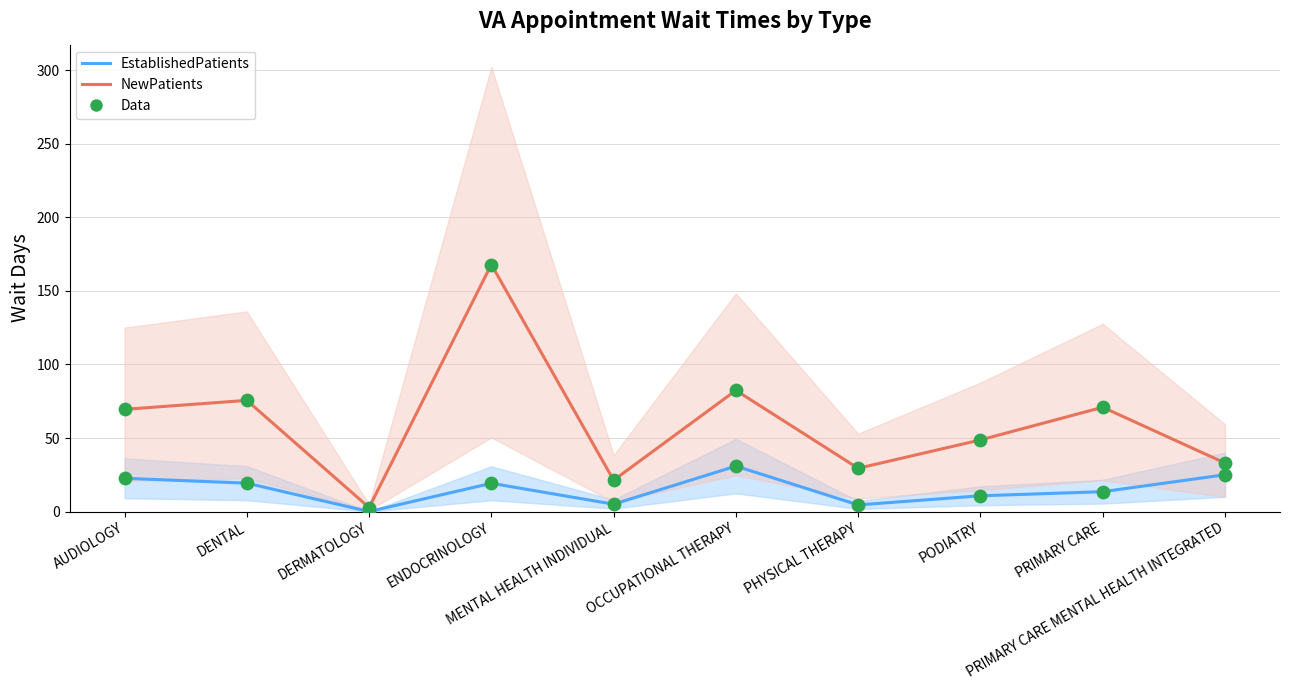

Which series has the largest total across all categories?

NewPatients